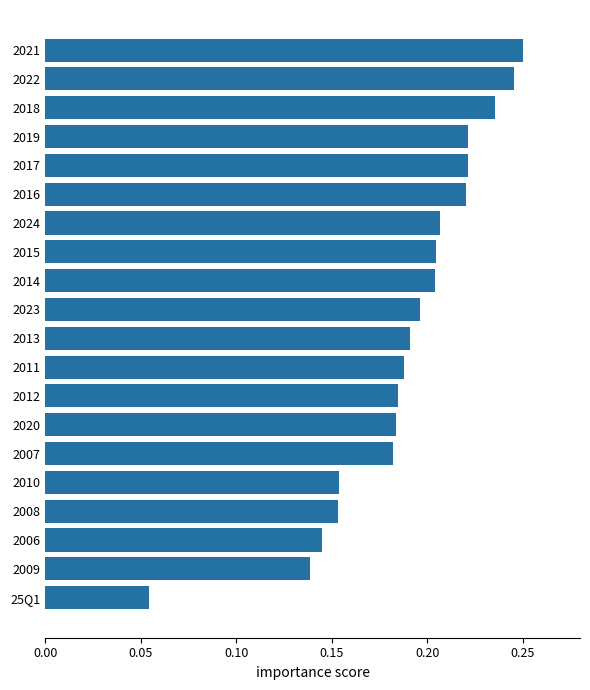

Count the values in the range 0 to 1.

20